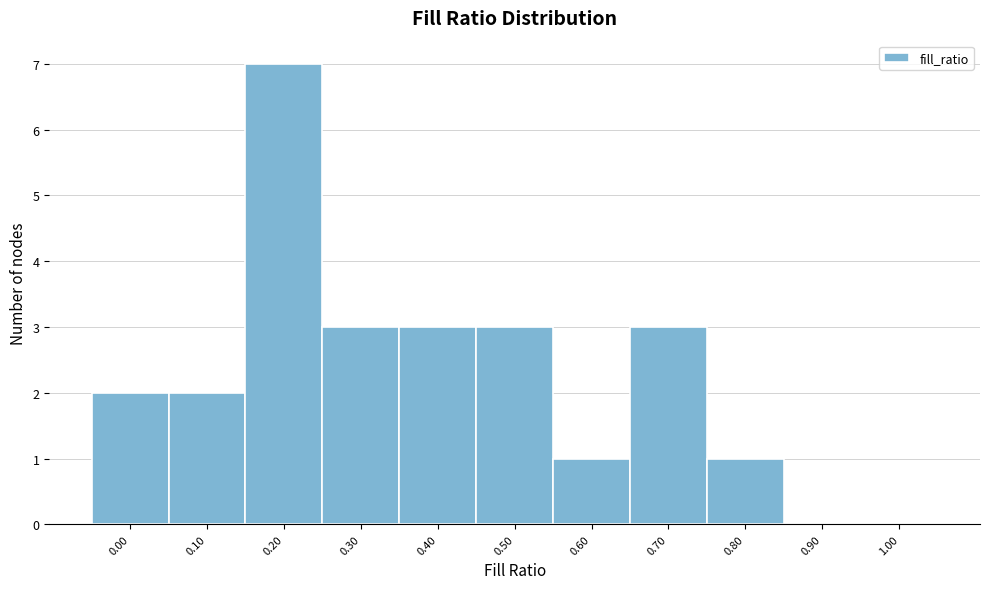

Reading left to right, transcribe all the data shown in this chart.

0.00=2	0.10=2	0.20=7	0.30=3	0.40=3	0.50=3	0.60=1	0.70=3	0.80=1	0.90=0	1.00=0